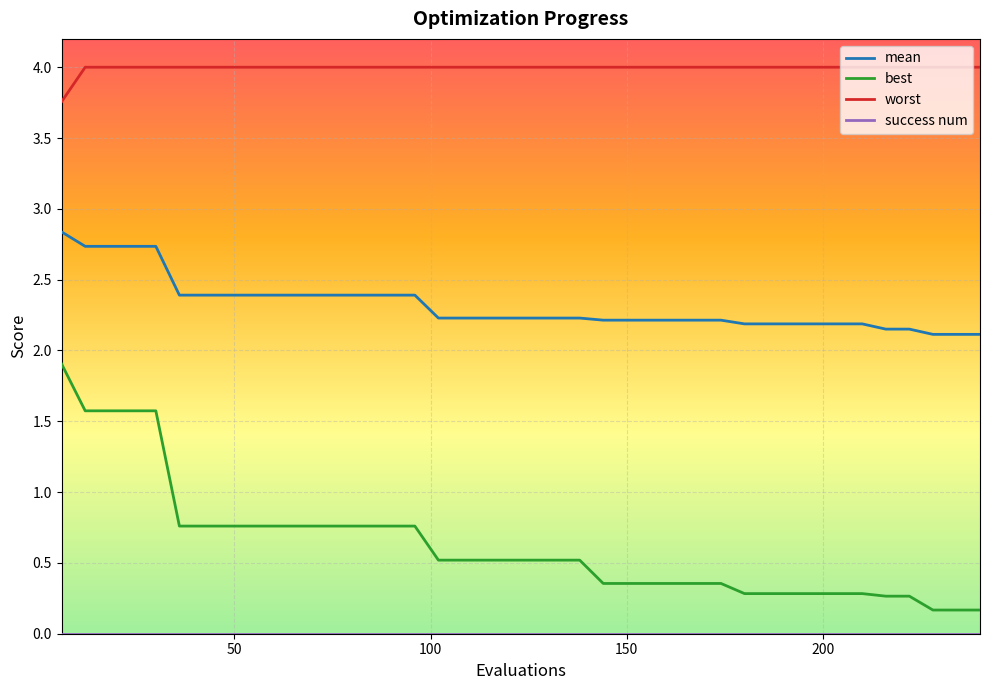

Which series has the largest range (max minus min)?

best